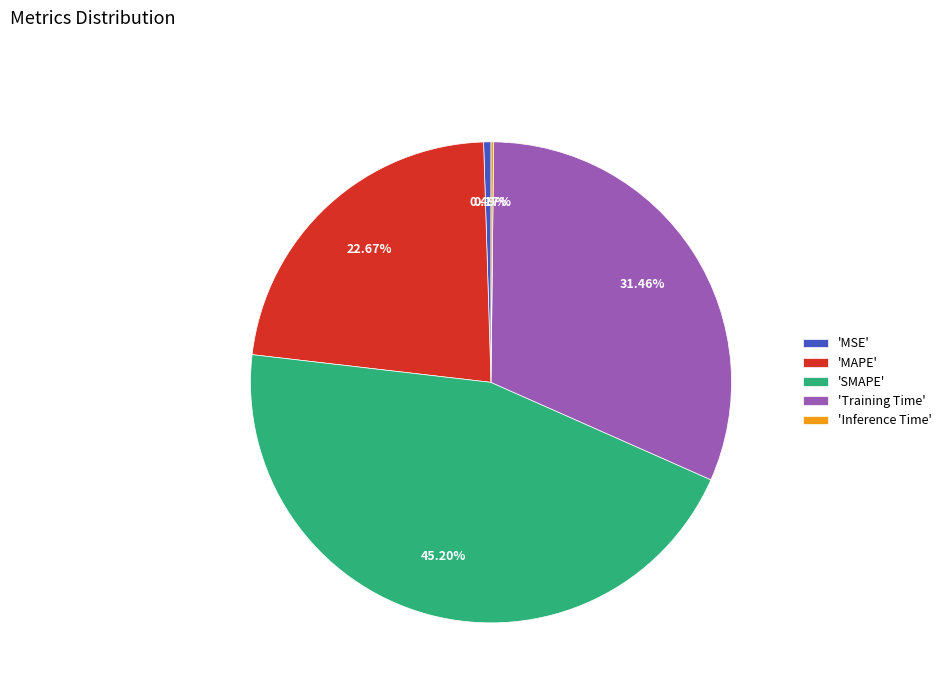

Which slice is the largest?

'SMAPE'